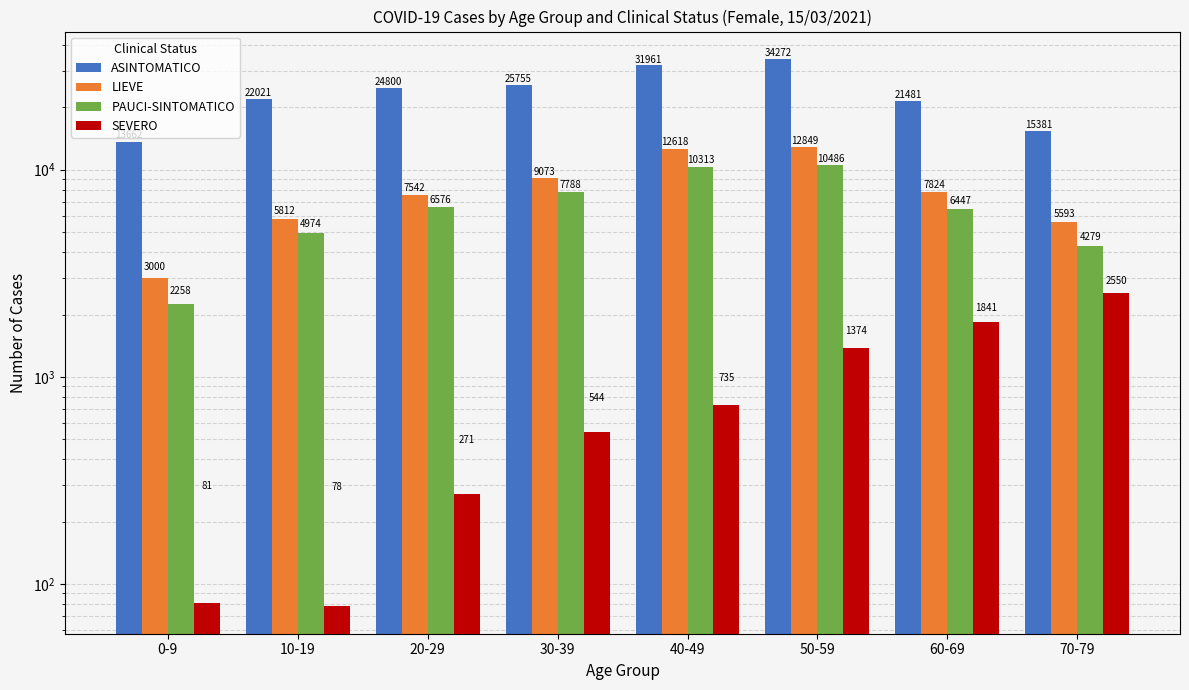

What is the difference between the ASINTOMATICO values at 10-19 and 50-59?

12251